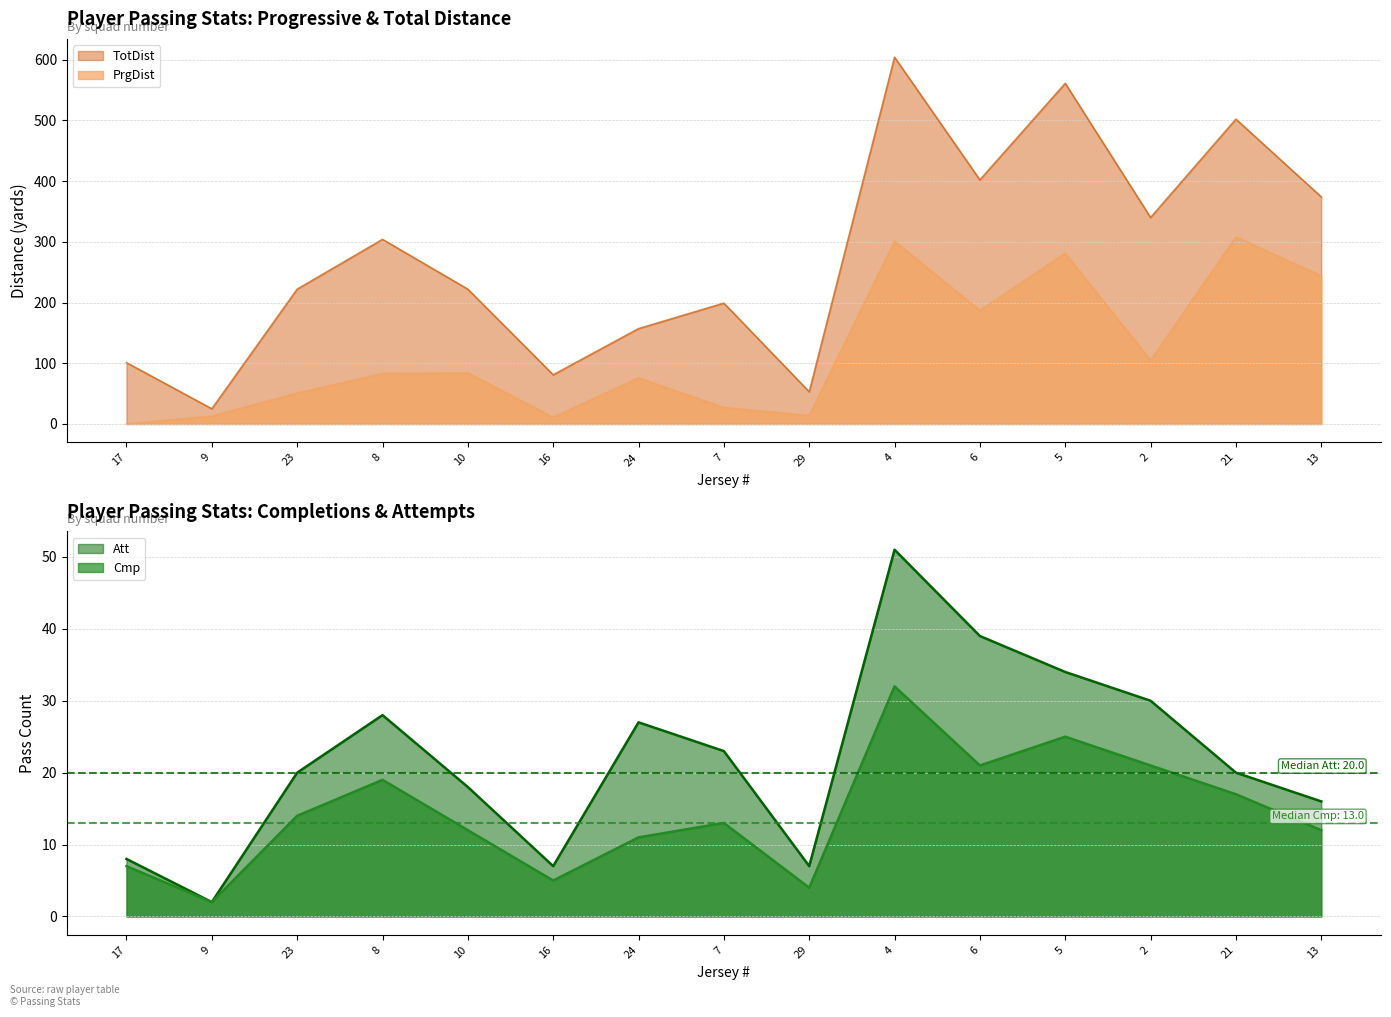

In Cmp, how many points are higher than both neighbors (excluding endpoints)?

4